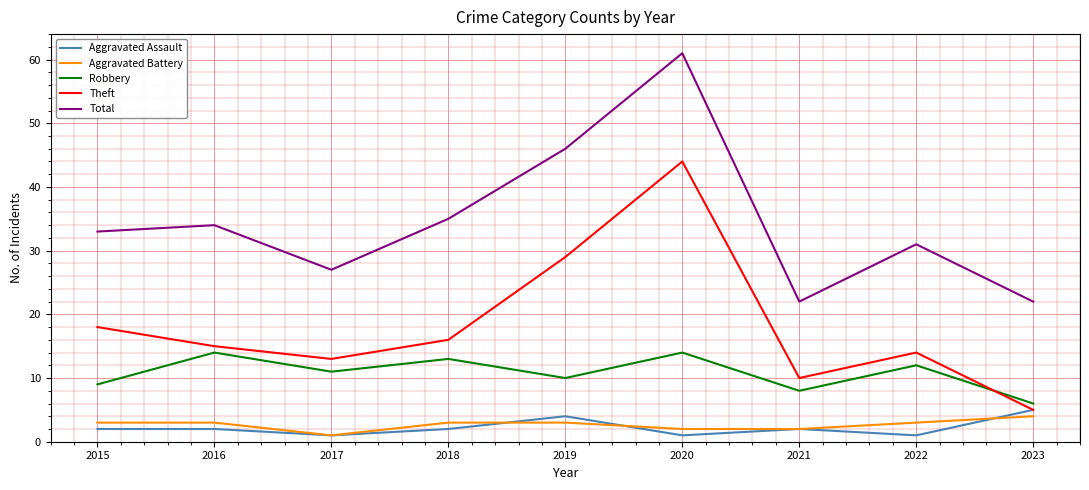

At 2022, list the series in order from smallest to largest.

Aggravated Assault, Aggravated Battery, Robbery, Theft, Total